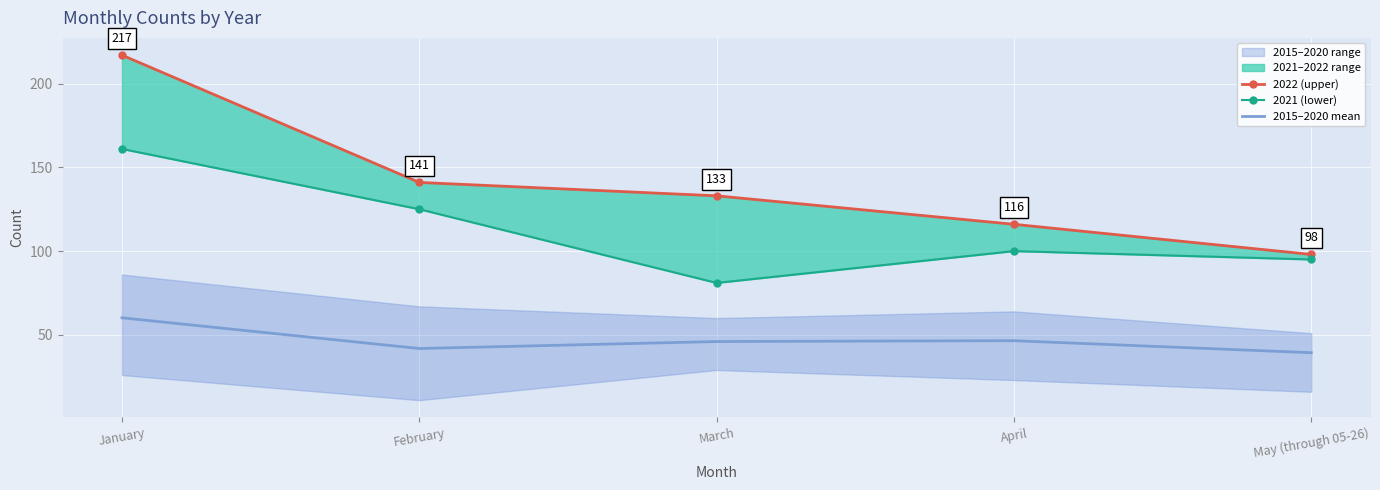

What is the average value of the 2015–2020 mean series?

46.8